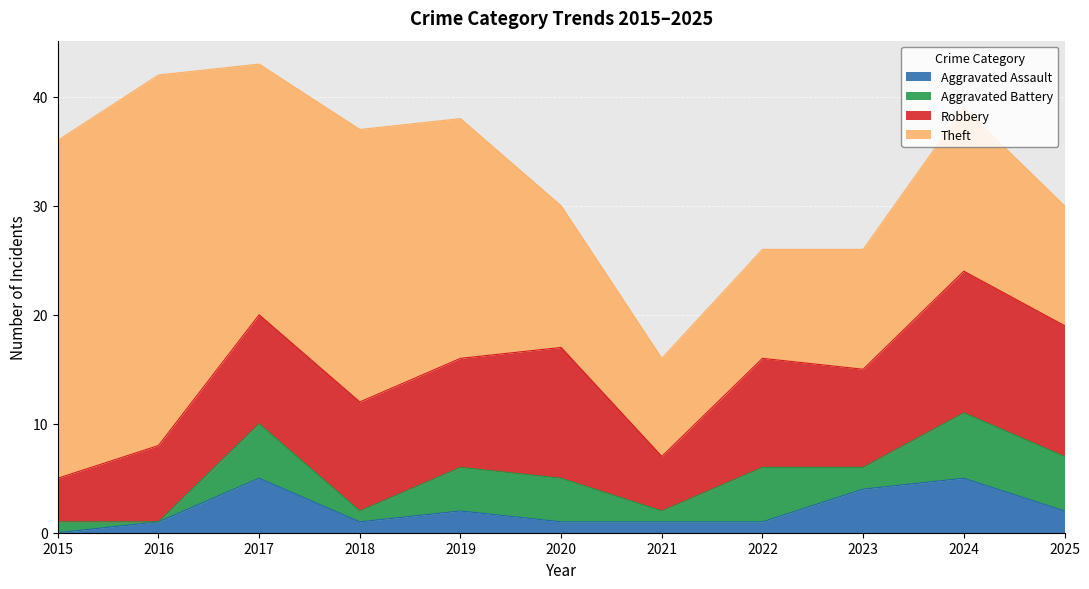

The Robbery series shows 18 at 2019. True or false?

False